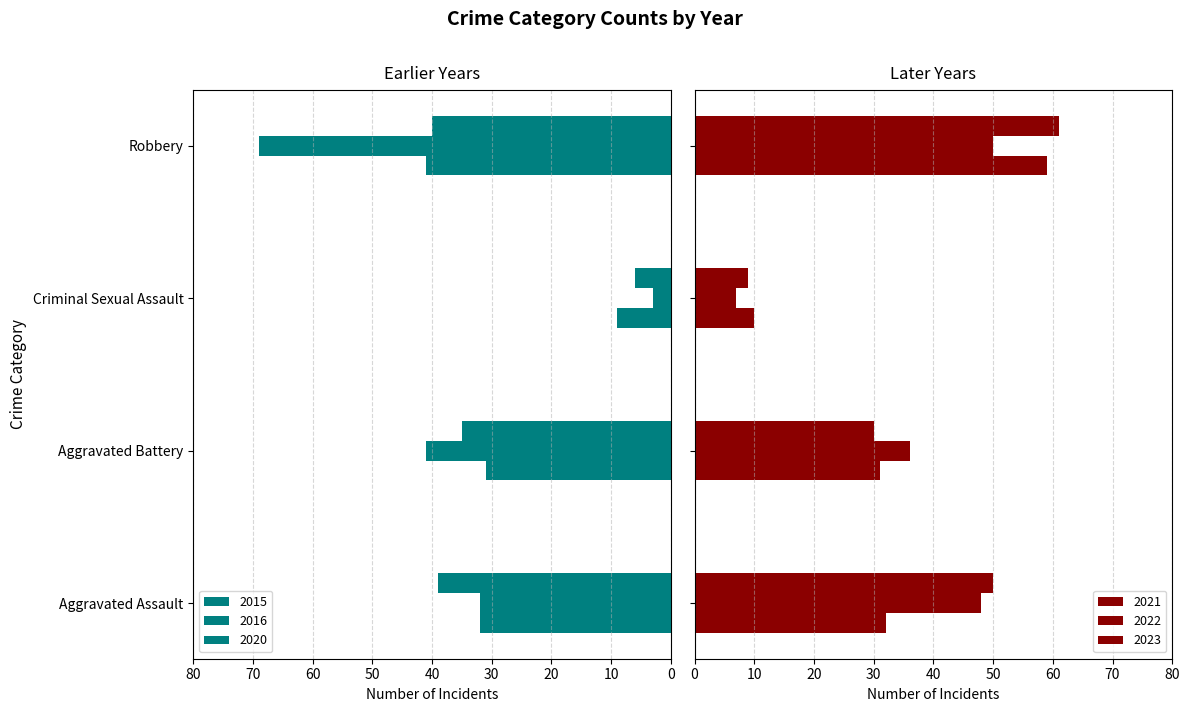

How many data points in 2021 are less than 32?

2